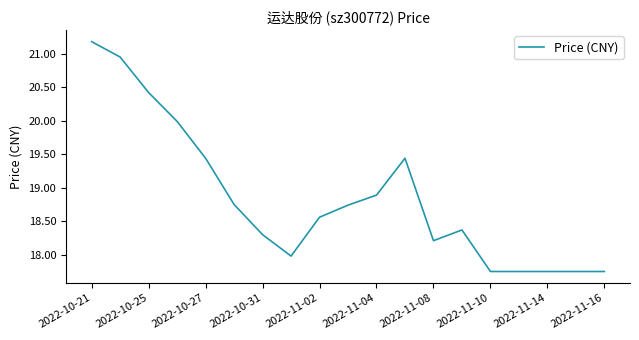

What is the difference between the maximum and minimum values?

3.4